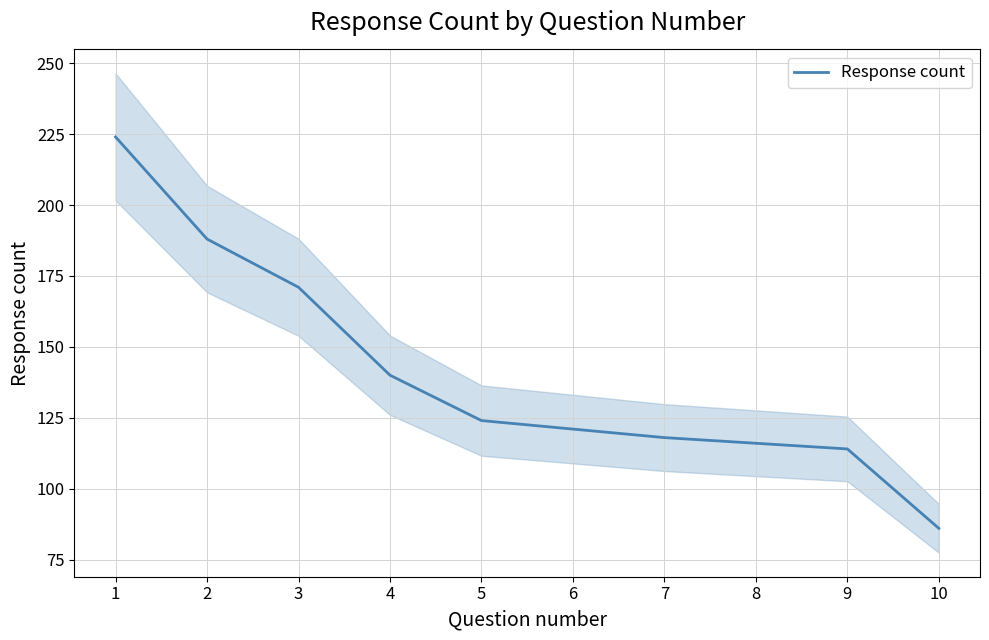

What is the approximate value at 1?

224